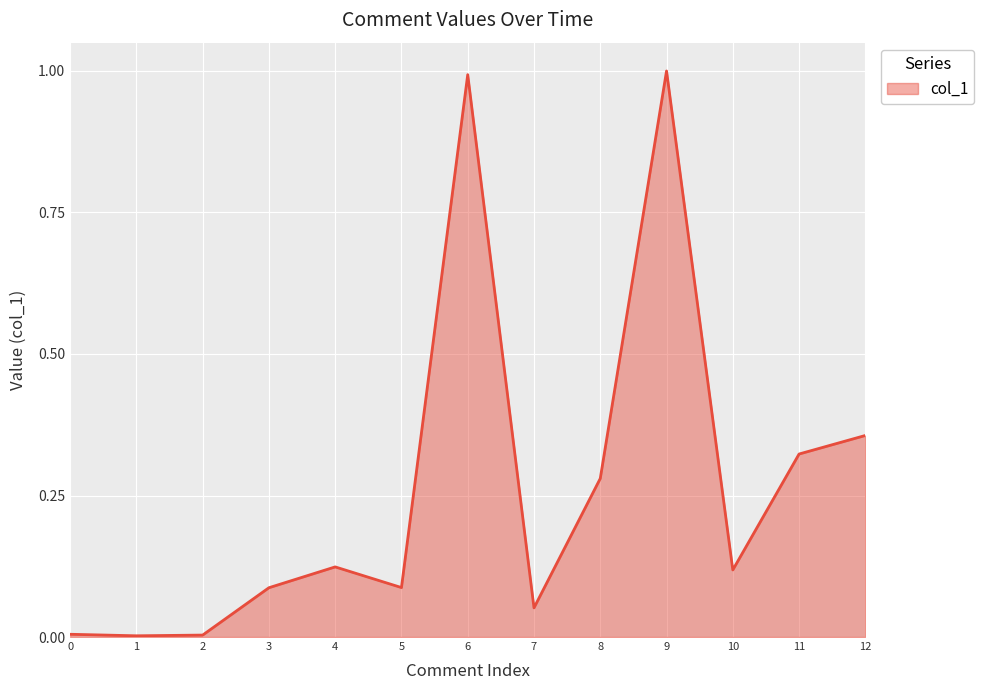

The value at 1 is 0.0. True or false?

True